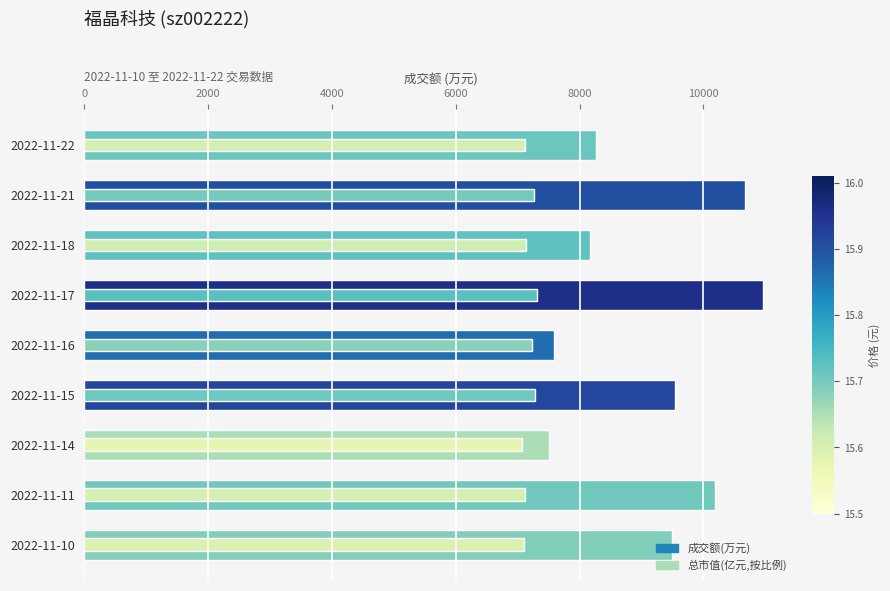

Which series has the largest range (max minus min)?

成交额(万元)